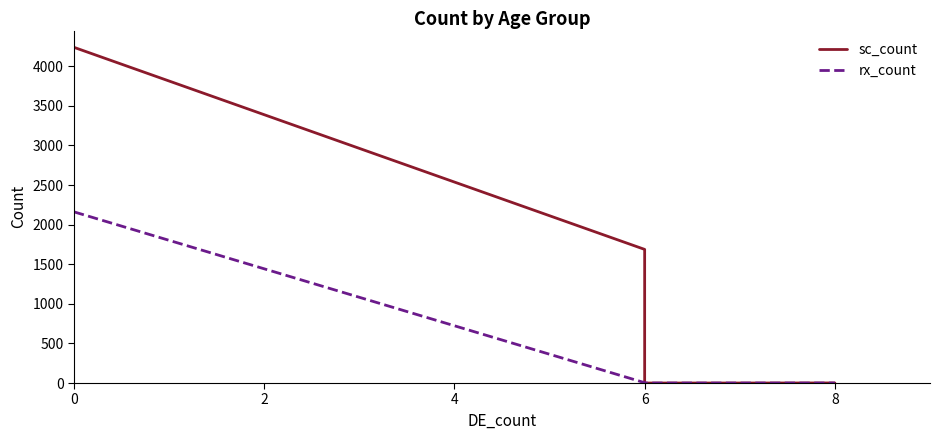

Rank the series by their average value, from lowest to highest.

rx_count, sc_count